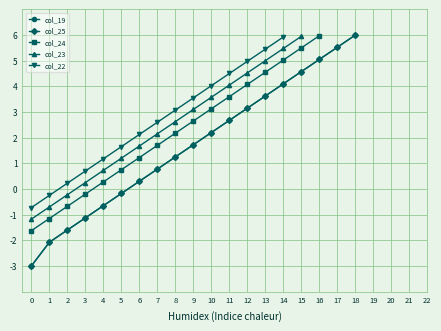

At which label is the value closest to 1?

7